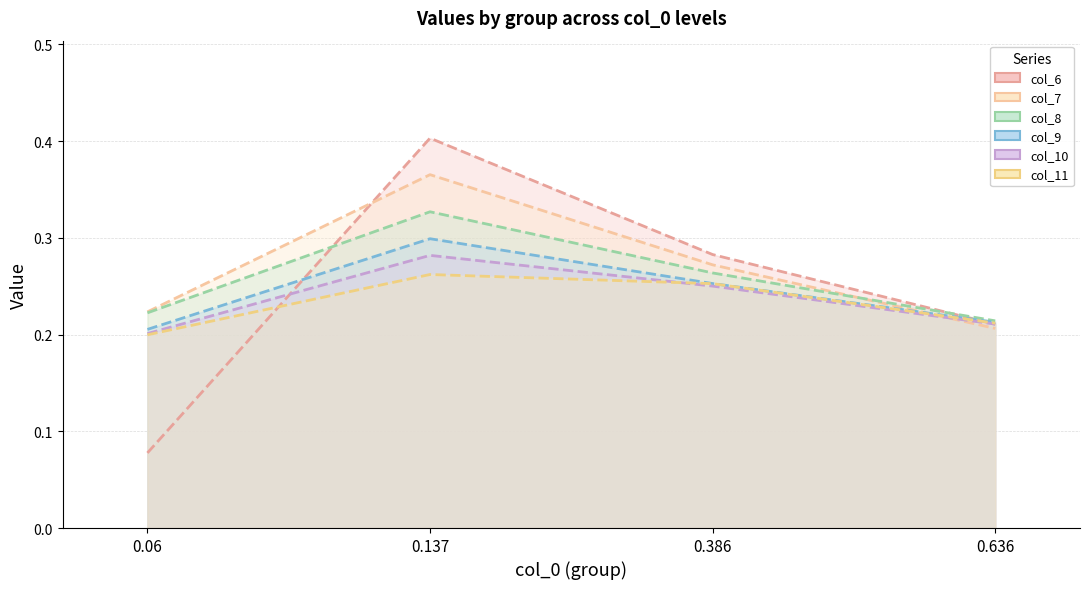

True or false: col_8 has more than 2 interior local peaks.

False